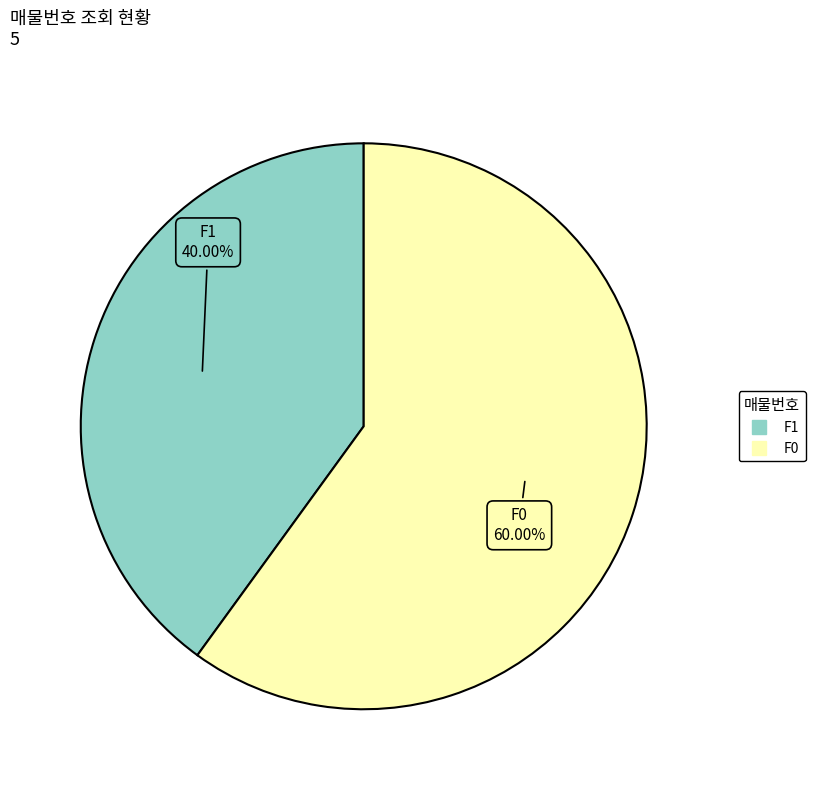

Does any single category account for the majority?

Yes